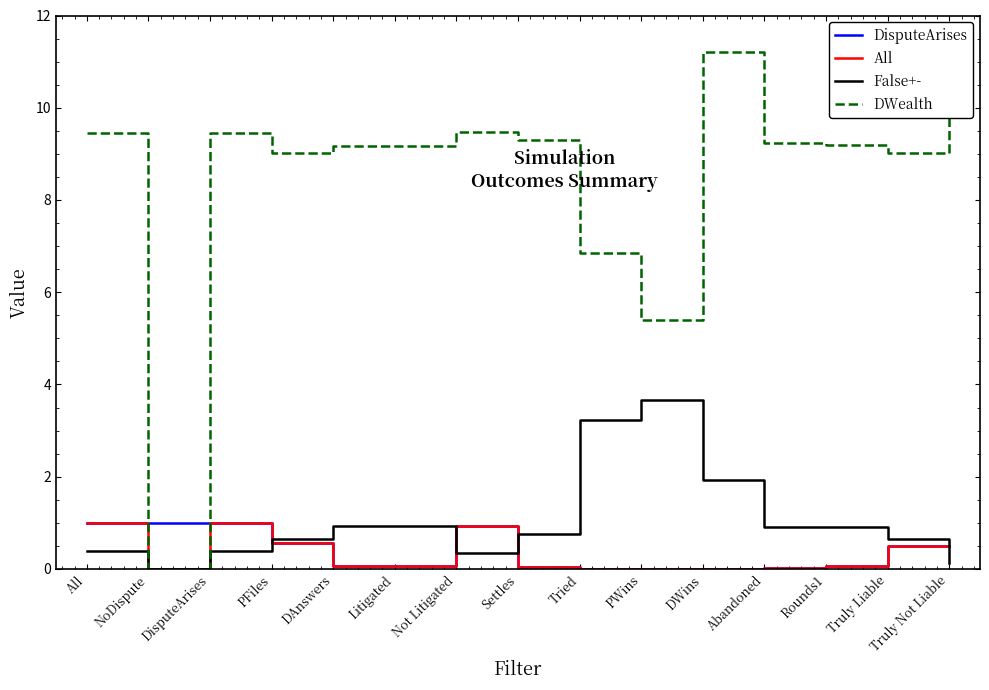

How many times do DisputeArises and DWealth cross each other?

2